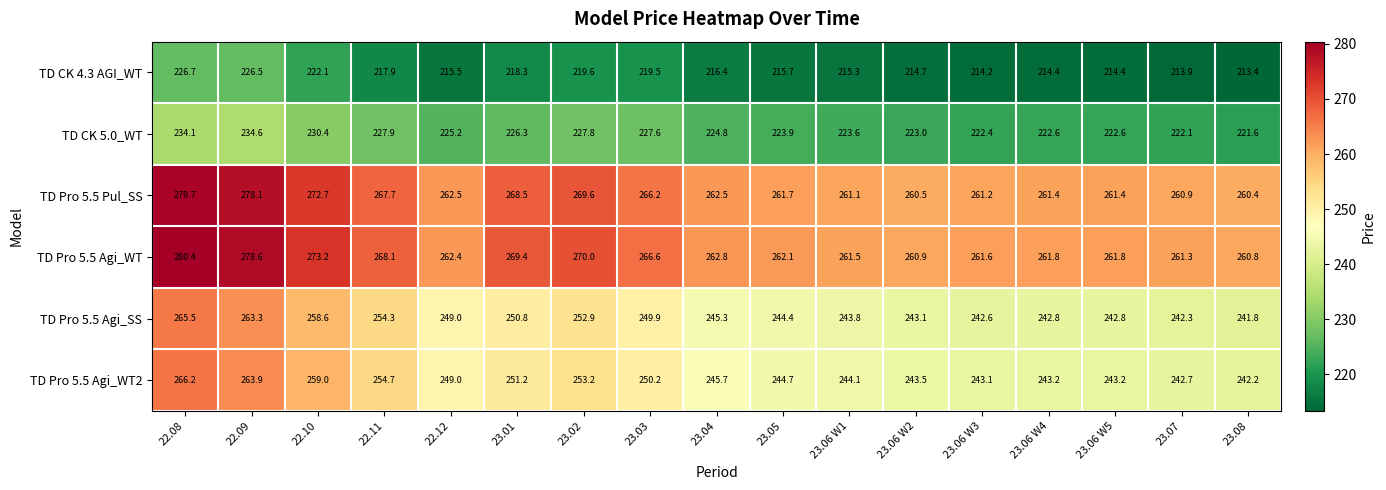

List the series in order of their peak value, highest first.

TD Pro 5.5 Agi_WT, TD Pro 5.5 Pul_SS, TD Pro 5.5 Agi_WT2, TD Pro 5.5 Agi_SS, TD CK 5.0_WT, TD CK 4.3 AGI_WT